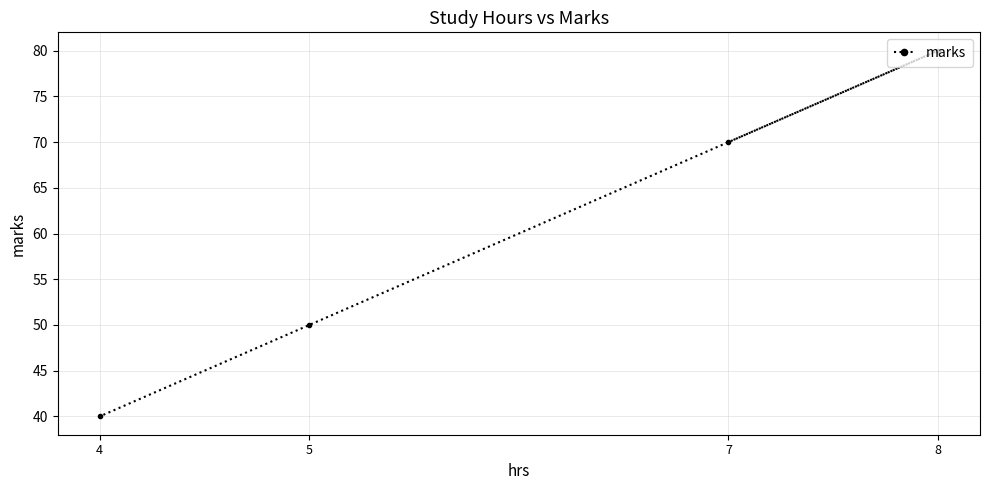

How many lines are shown in the chart?

1